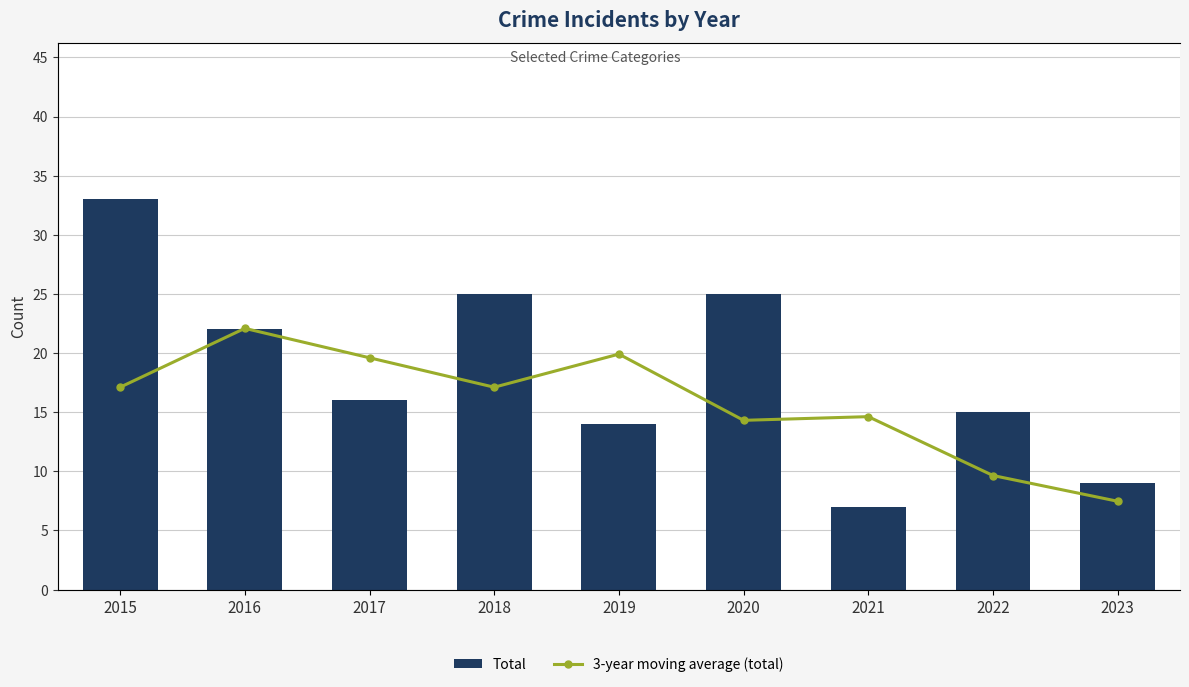

What is the minimum value for Total?

7